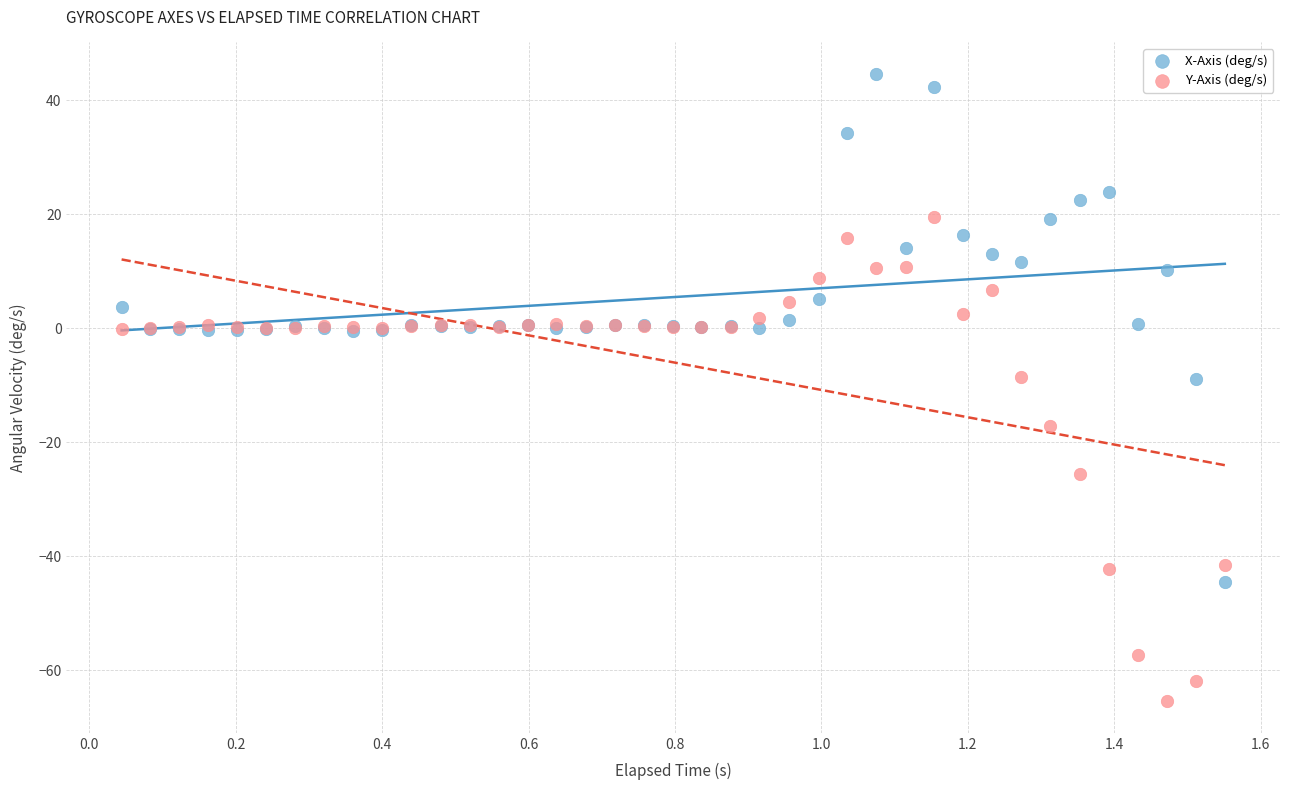

Which series has the largest Y range (max minus min)?

X-Axis (deg/s)